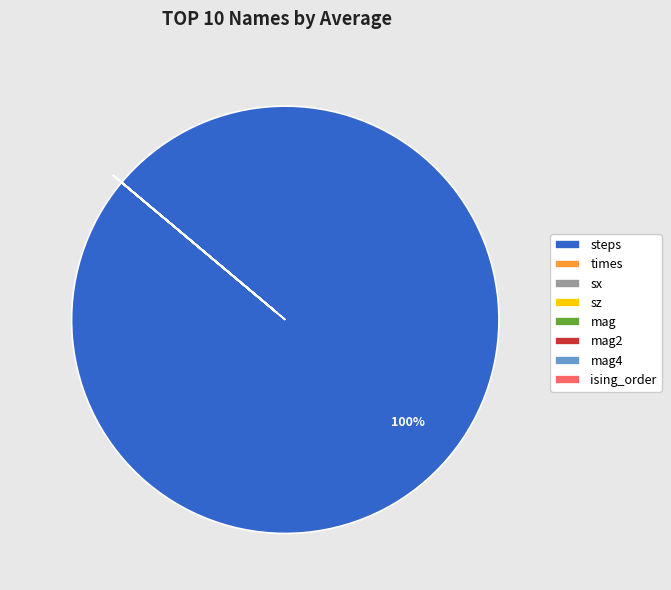

Which category has the biggest portion of the pie?

steps